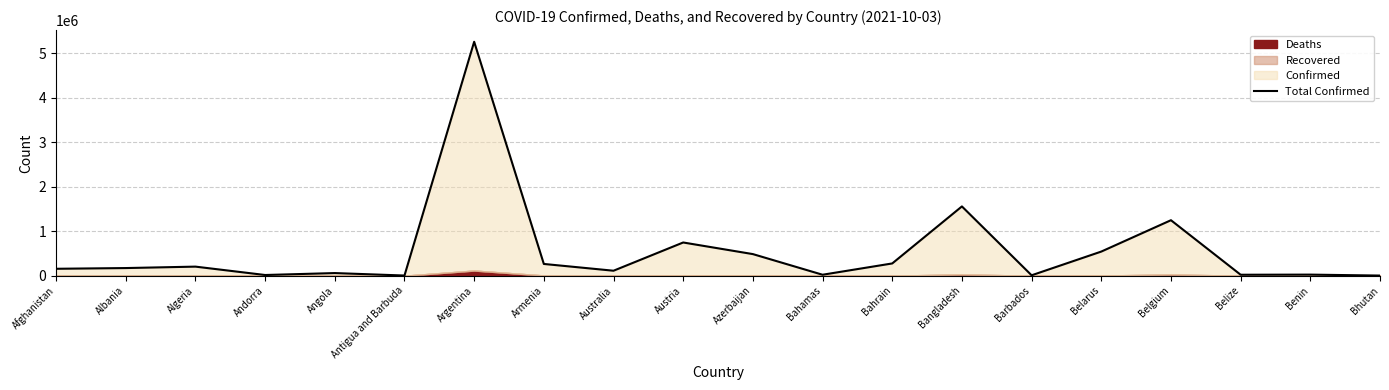

How many points are lower than both their immediate neighbors (excluding endpoints)?

6